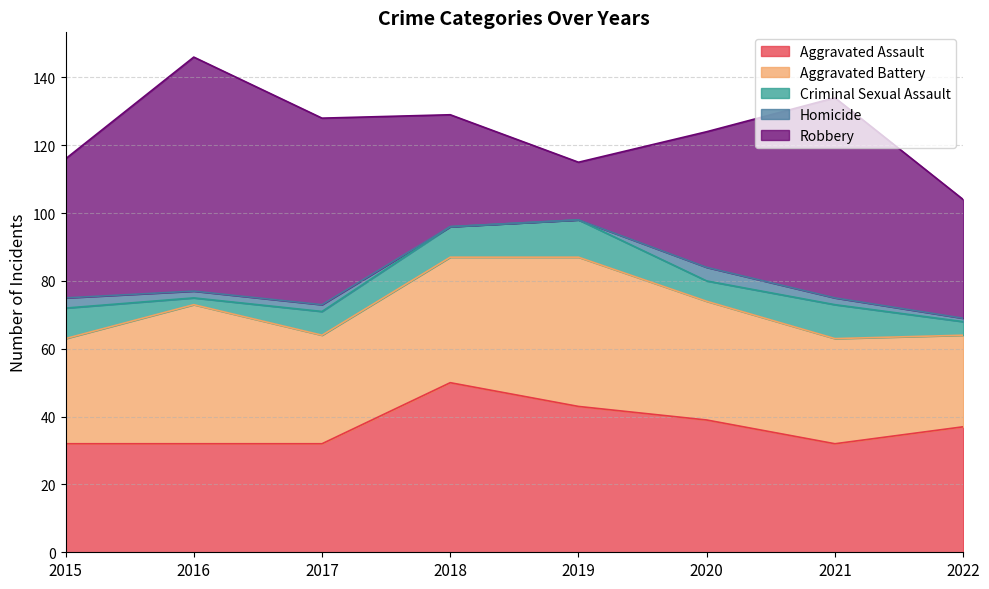

What is the value of the Criminal Sexual Assault point at the 8th from the left?

4